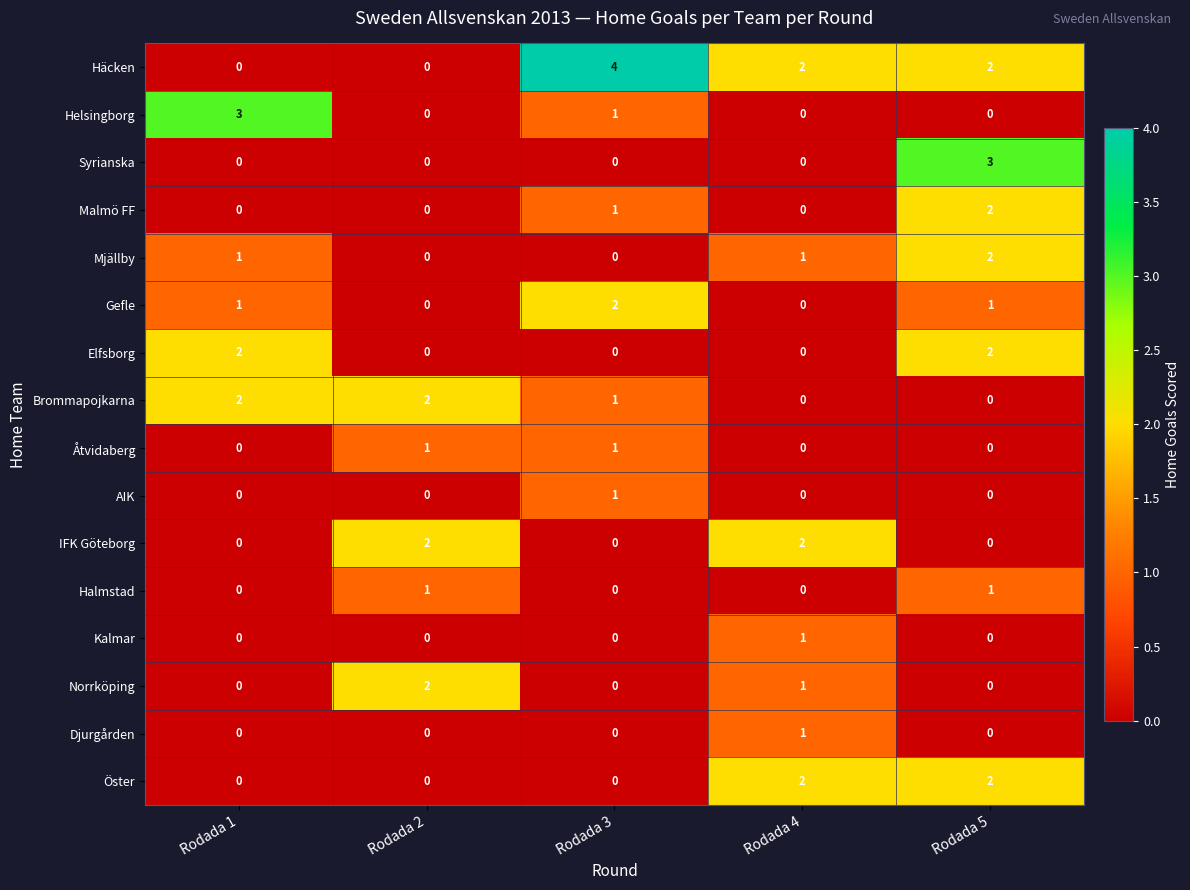

The Brommapojkarna series shows 2 at Rodada 2. True or false?

True